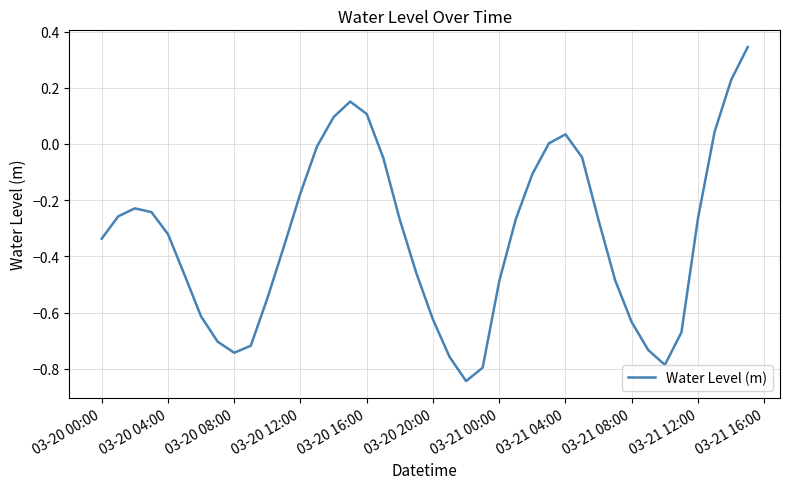

What is the difference between the maximum and minimum values?

1.2